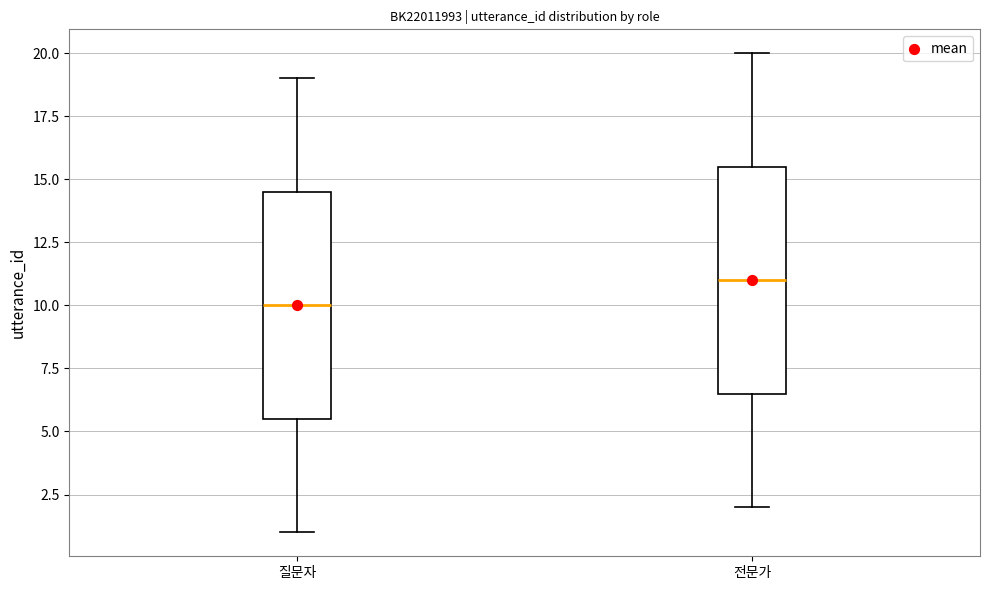

Reading left to right, read every box against the y-axis: the position of its median line, the range the box covers, and the ends of its whiskers. The values are not printed on the chart, so give them approximately, as read against the axis.

질문자: median 10.0, box 5.5 to 14.5, whiskers 1.0 to 19.0
전문가: median 11.0, box 6.5 to 15.5, whiskers 2.0 to 20.0